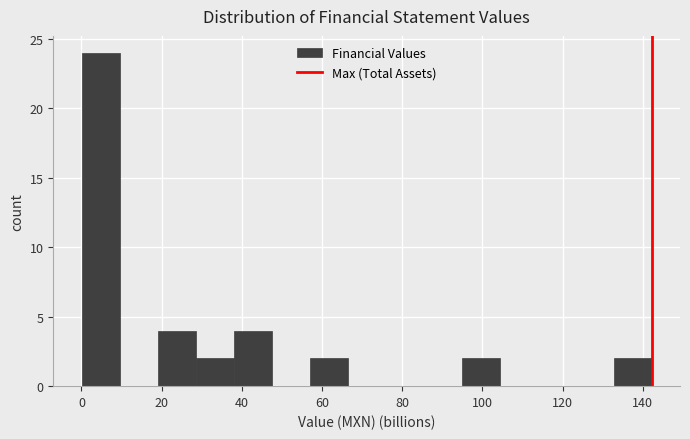

What is the height of the bar covering 0 to 10 on the x-axis? Neither the bar edges nor the heights are printed on the chart, so give them approximately, as read against the axes.

24